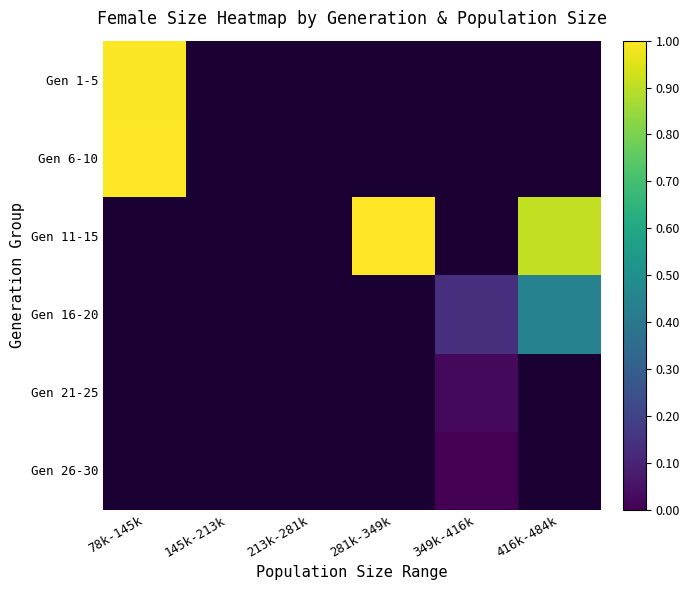

At how many categories does at least one series exceed 0?

4